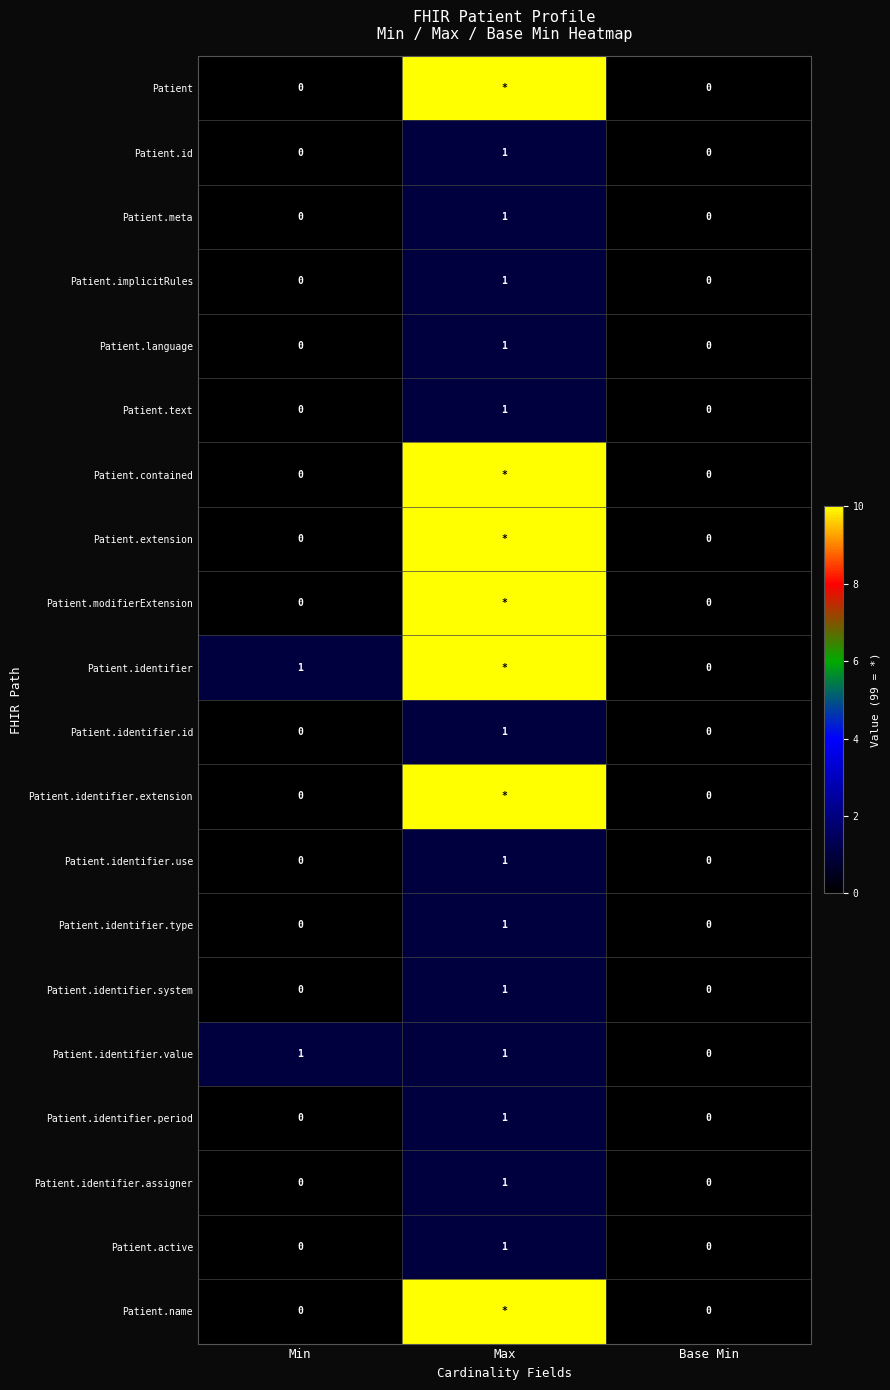

Is the value of Patient.identifier.system at Max greater than the value of Patient.contained at Min?

Yes